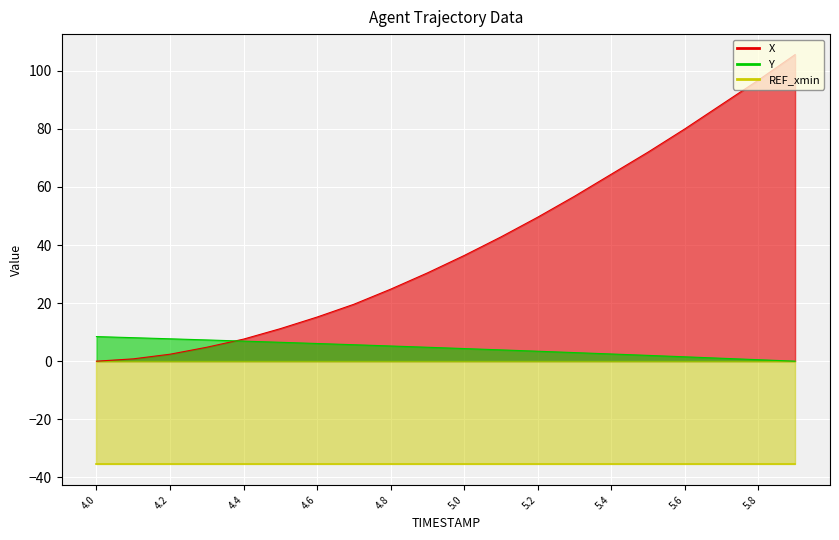

Reading right to left, extract all data points from this chart.

X: 105.6	96.8	88.4	80.0	72.0	64.4	56.8	49.6	42.8	36.4	30.4	24.8	19.6	15.2	11.2	7.6	4.8	2.4	0.8	0.0
Y: 0.0	0.5	1.0	1.5	2.0	2.5	3.0	3.4	3.9	4.3	4.8	5.2	5.7	6.1	6.5	6.9	7.3	7.7	8.1	8.5